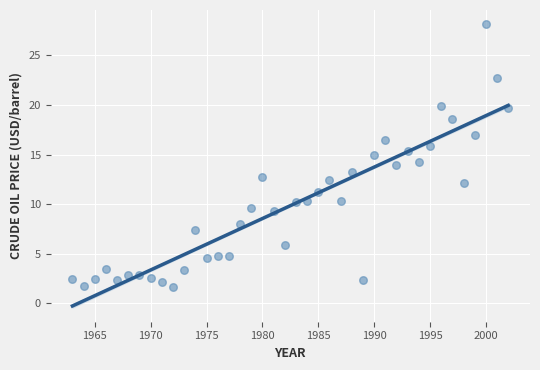

What is the range of X values (max minus min)?

39.0